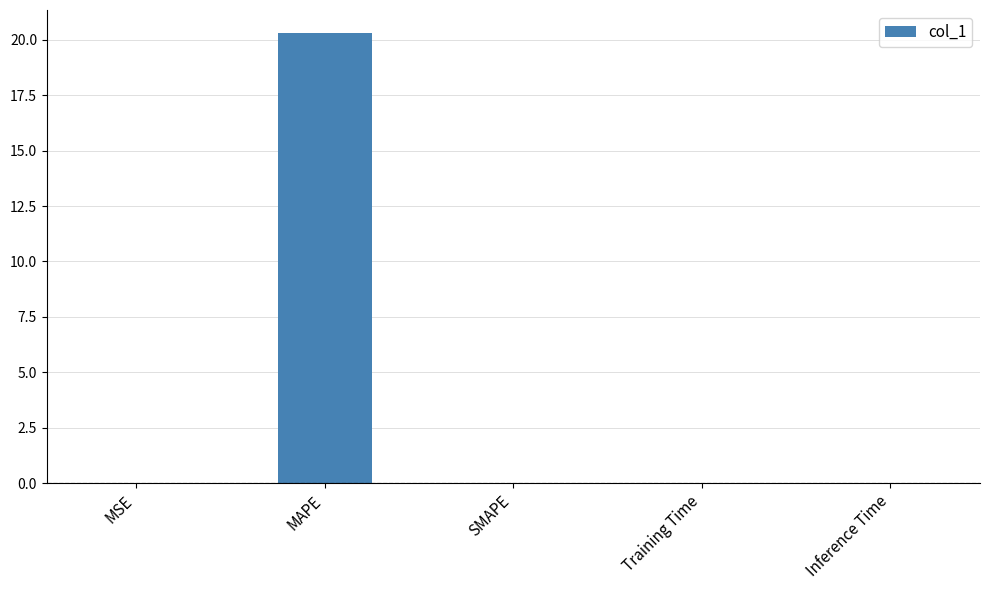

Which label corresponds to the largest value in the chart?

MAPE